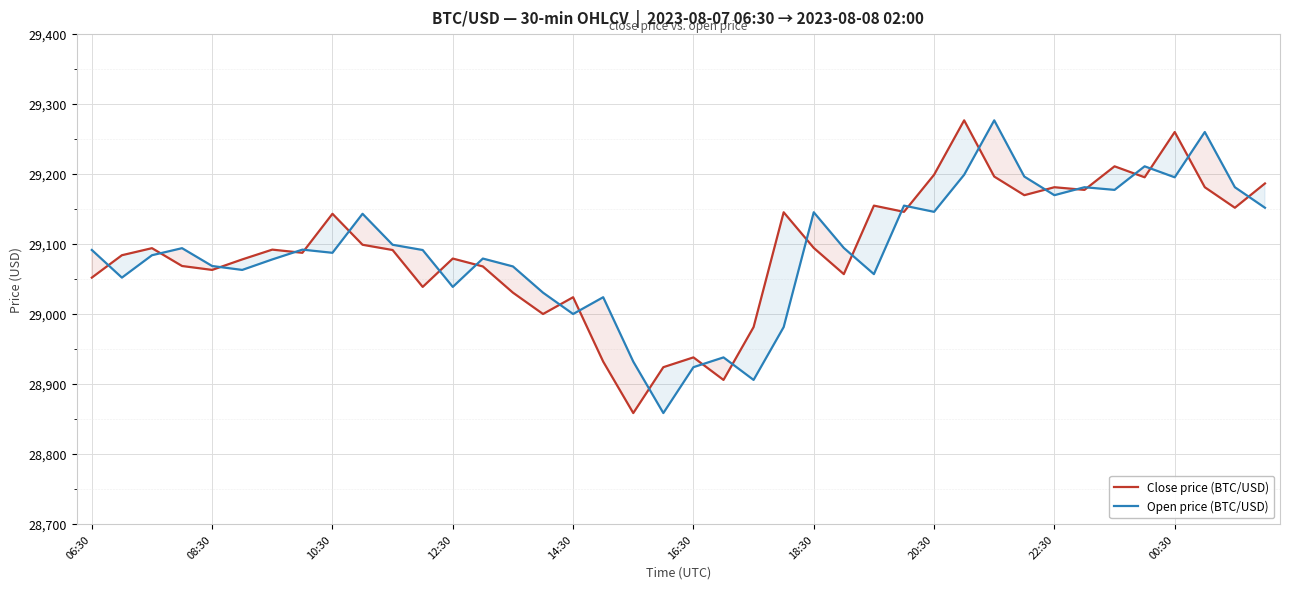

What are all the series names shown in the legend?

Close price (BTC/USD), Open price (BTC/USD)